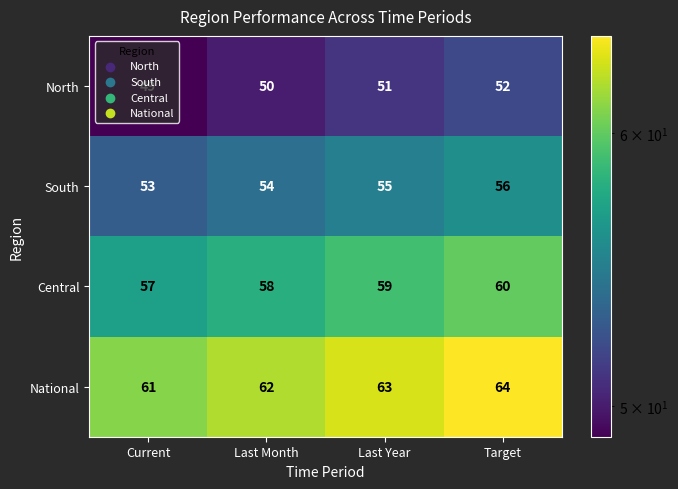

What is the difference between the highest and lowest values at Target?

12